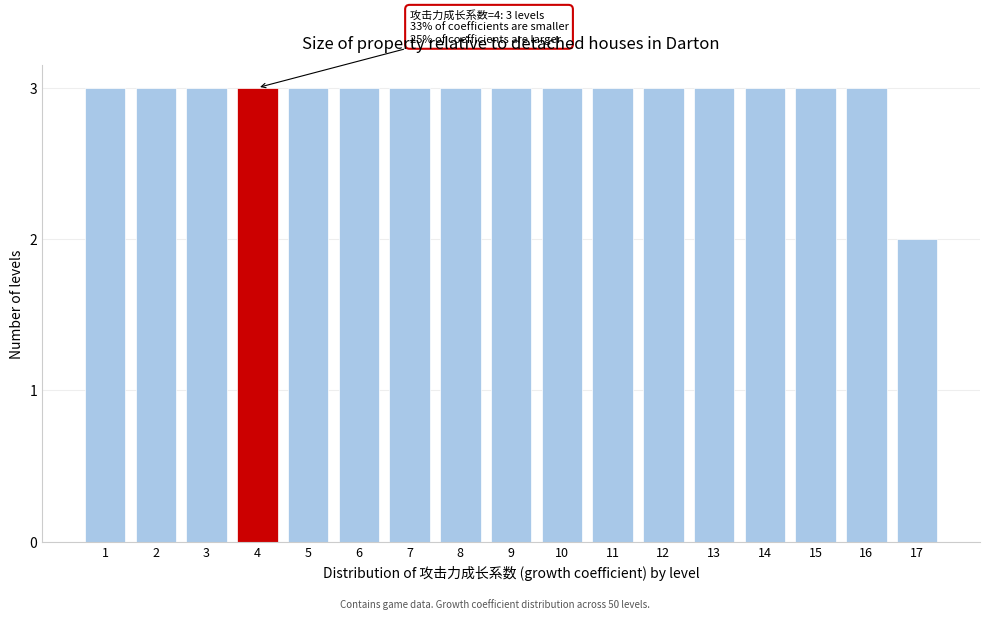

Reading right to left, transcribe all the data shown in this chart.

17=2	16=3	15=3	14=3	13=3	12=3	11=3	10=3	9=3	8=3	7=3	6=3	5=3	4=3	3=3	2=3	1=3